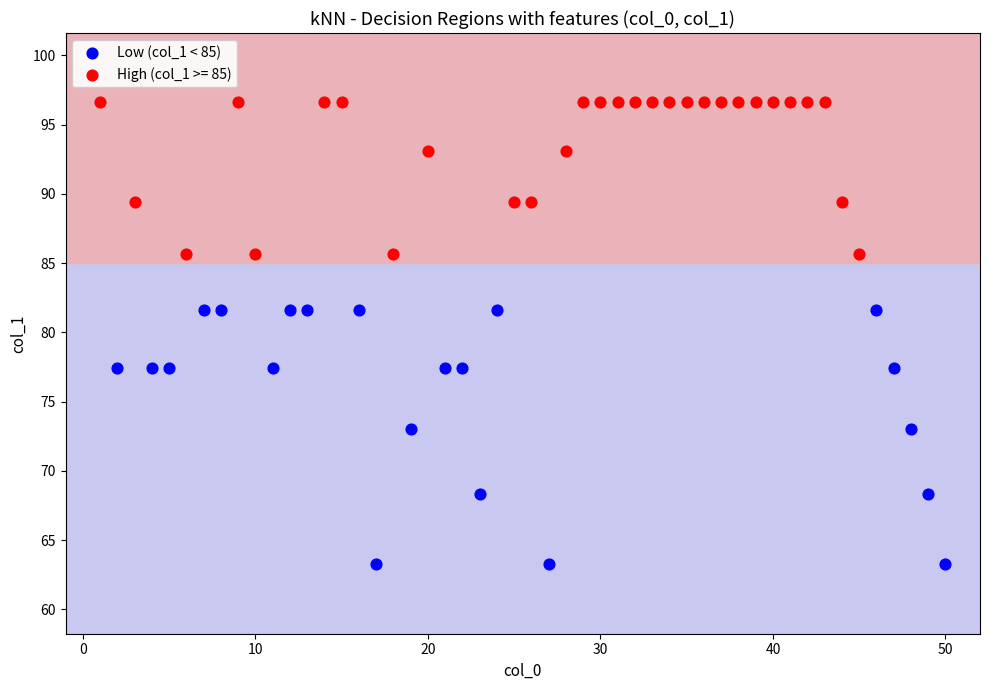

Which series reaches the minimum Y coordinate?

Low (col_1 < 85)